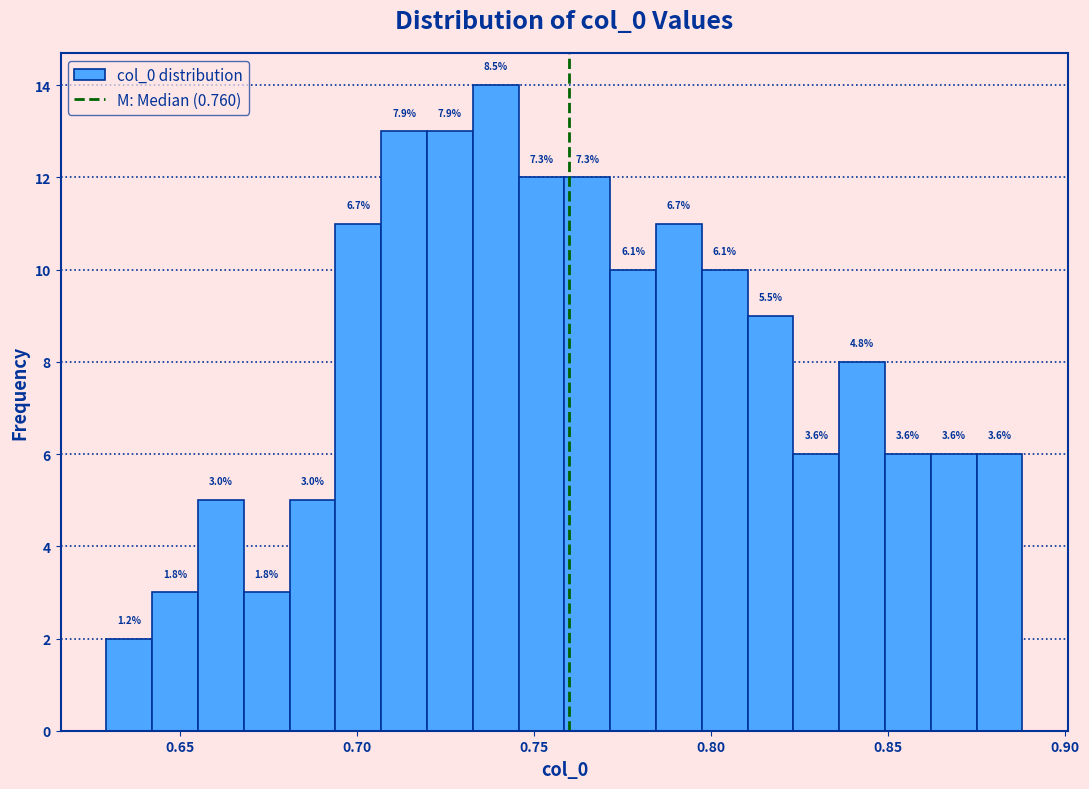

Around what value on the x-axis is the tallest bar? Give the approximate position of its centre, as read against the axis.

0.740